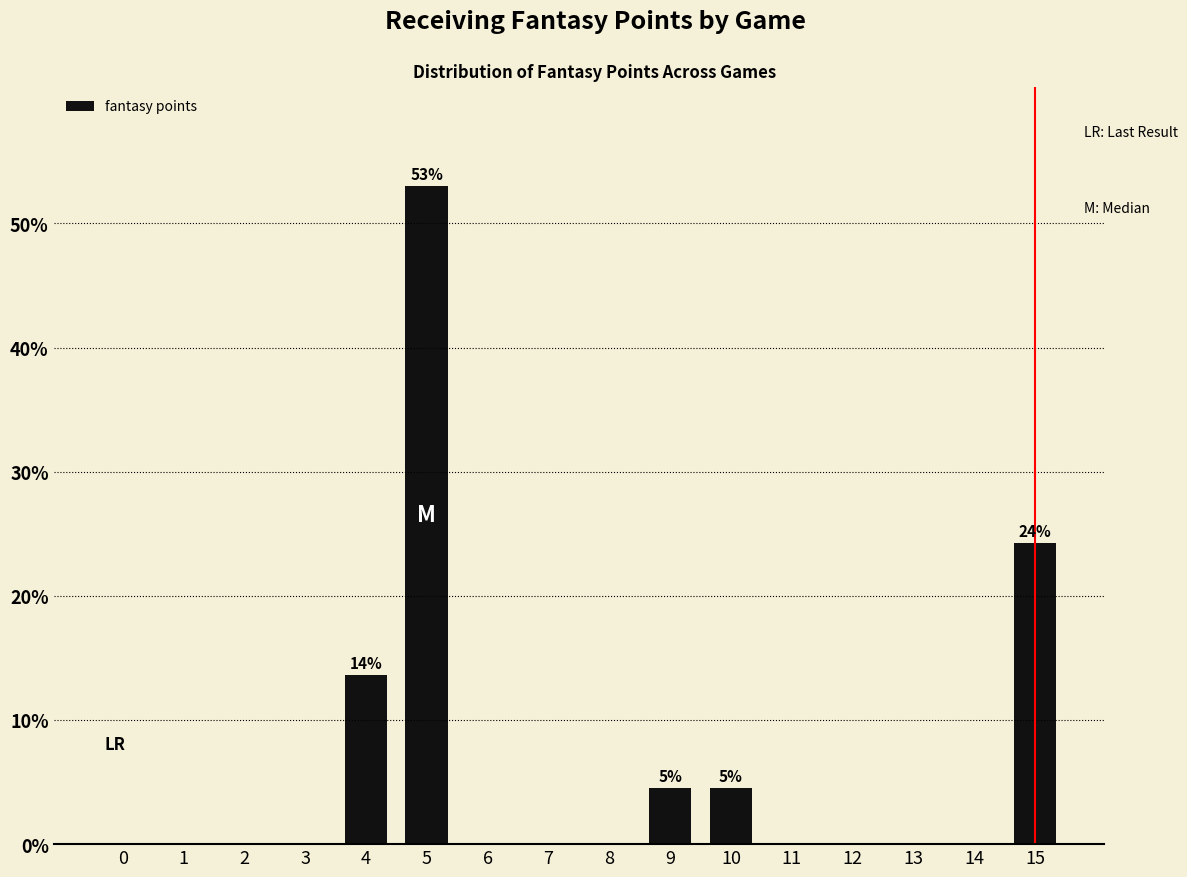

Reading right to left, transcribe all the data shown in this chart.

15=0.2	14=0.0	13=0.0	12=0.0	11=0.0	10=0.0	9=0.0	8=0.0	7=0.0	6=0.0	5=0.5	4=0.1	3=0.0	2=0.0	1=0.0	0=0.0